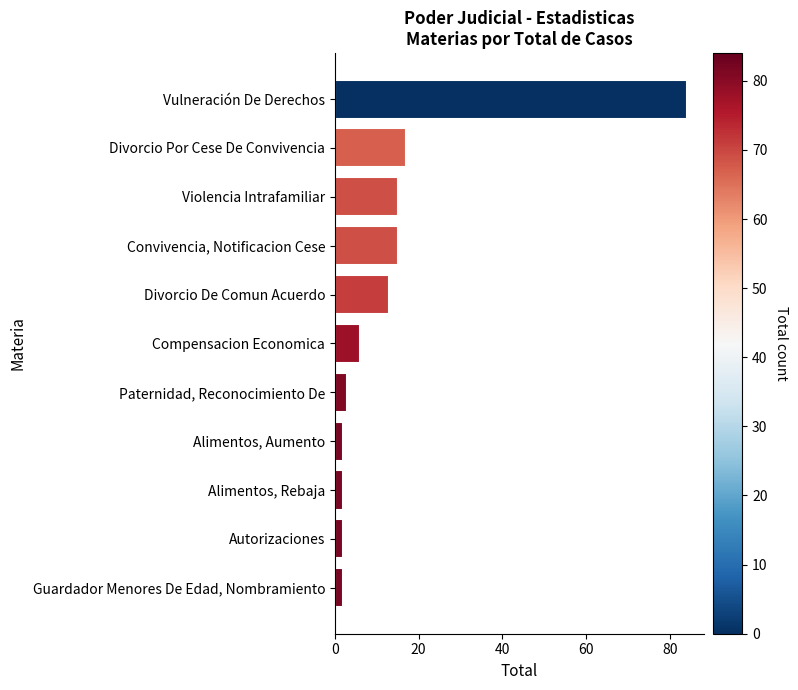

What is the change in value from Convivencia, Notificacion Cese to Guardador Menores De Edad, Nombramiento?

-13